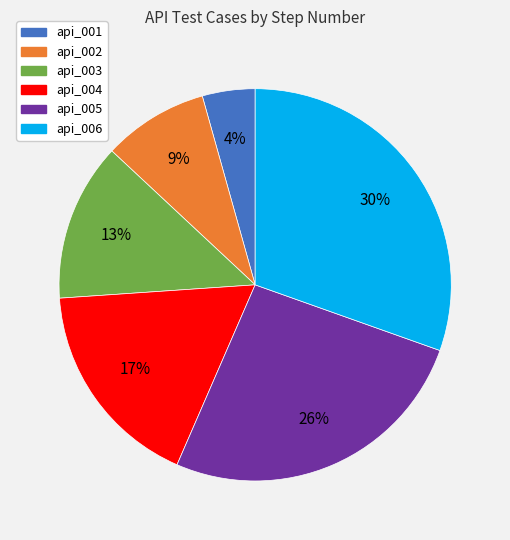

Does api_006 represent more than half of the total?

No